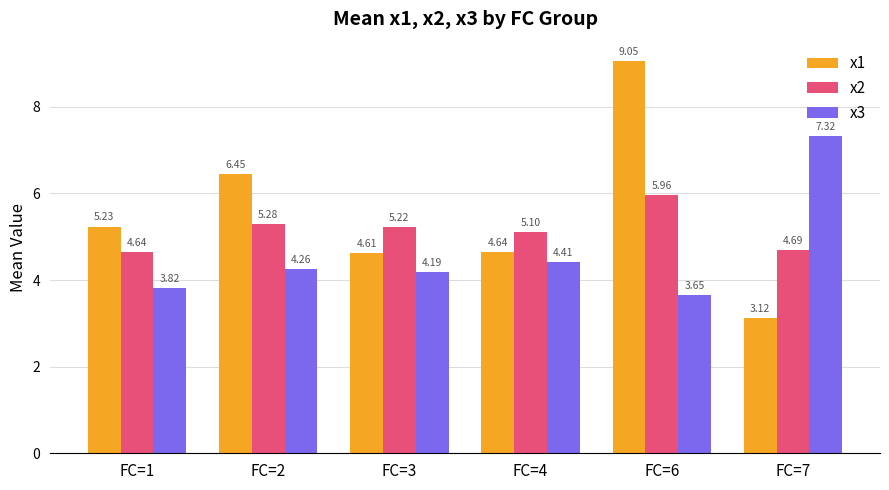

The x2 series shows 7.8 at FC=2. True or false?

False